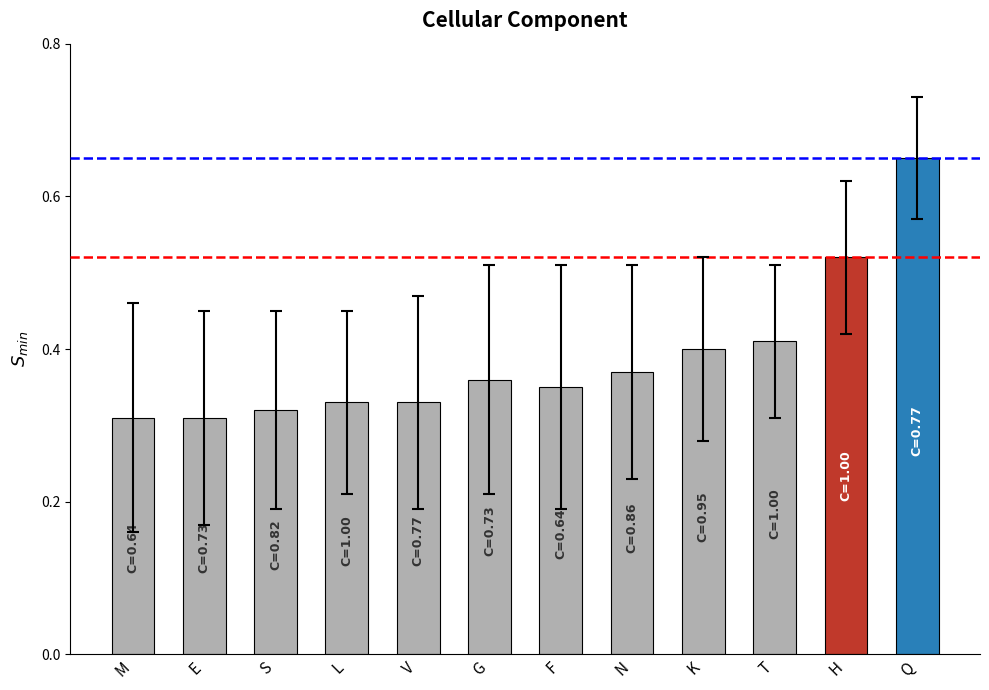

The chart shows a value of 0.4 at T. True or false?

True